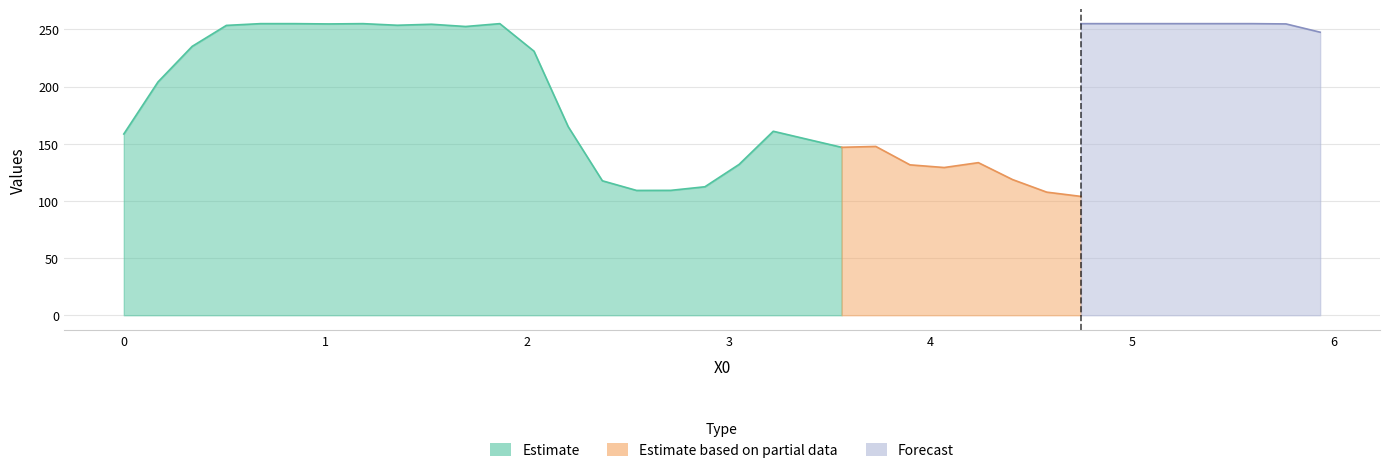

How many lines are shown in the chart?

4